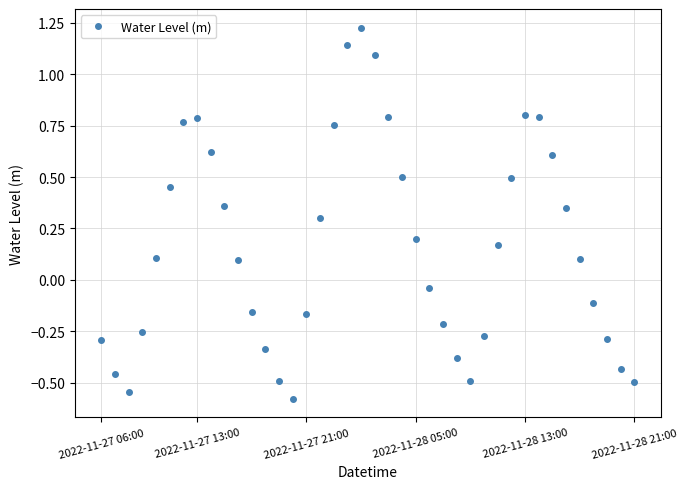

What is the sum of all values?

6.5